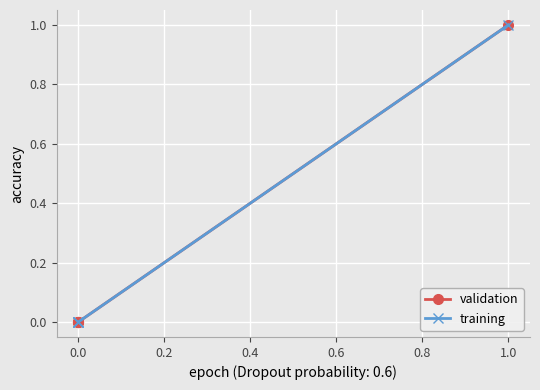

The value of training at 0.0 is 0. True or false?

True